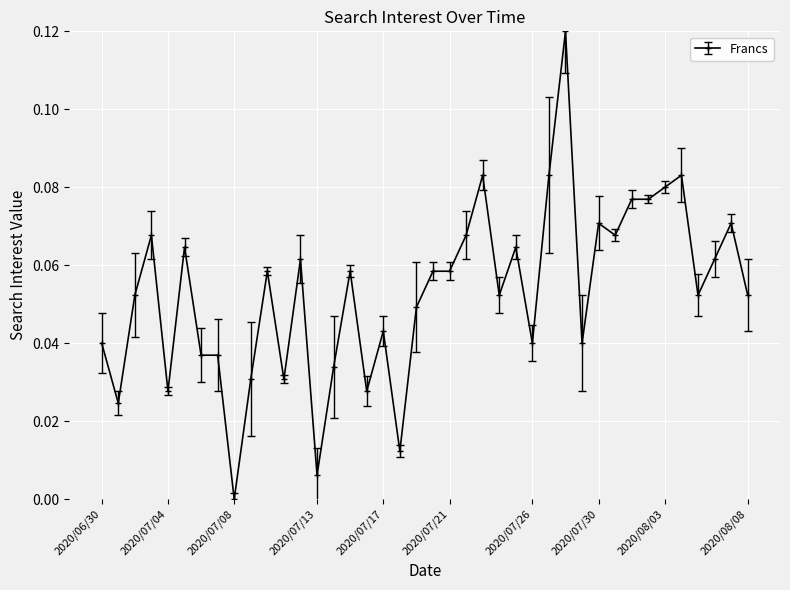

What is the sum of all values?

2.1